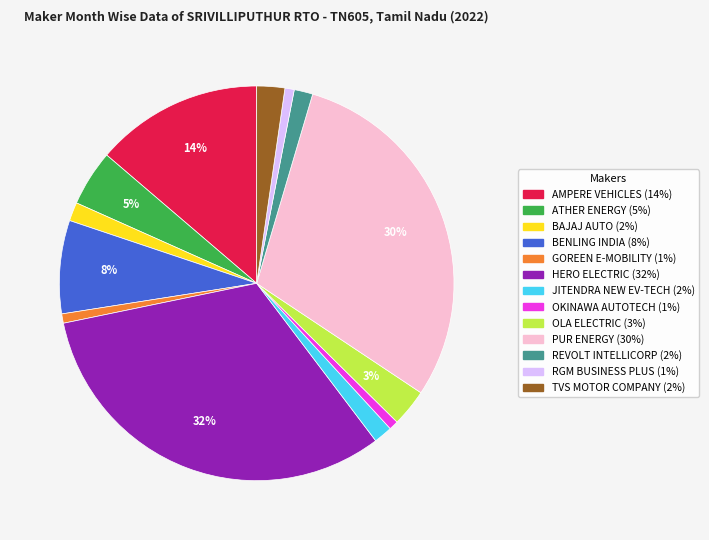

Count the number of slices in the pie.

13